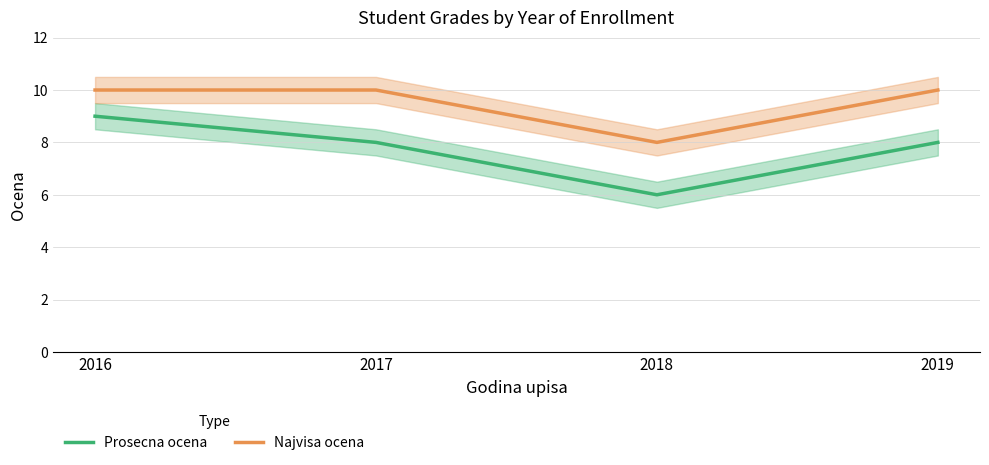

Rank the series by their maximum value, from lowest to highest.

Prosecna ocena, Najvisa ocena